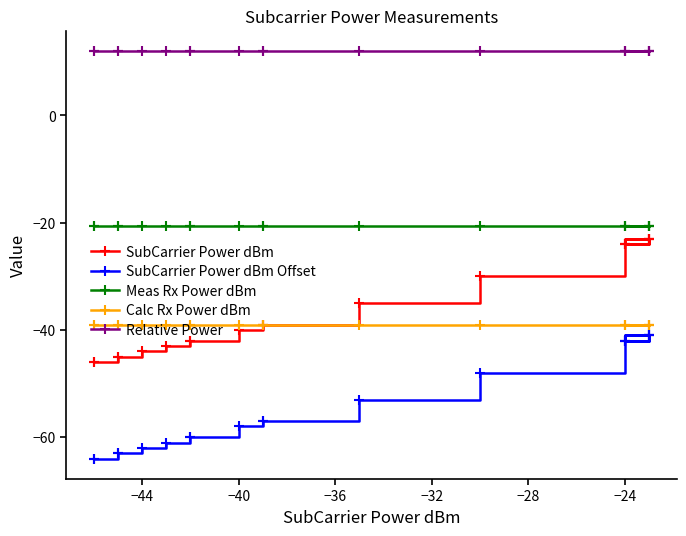

Which series has the largest total across all categories?

Relative Power